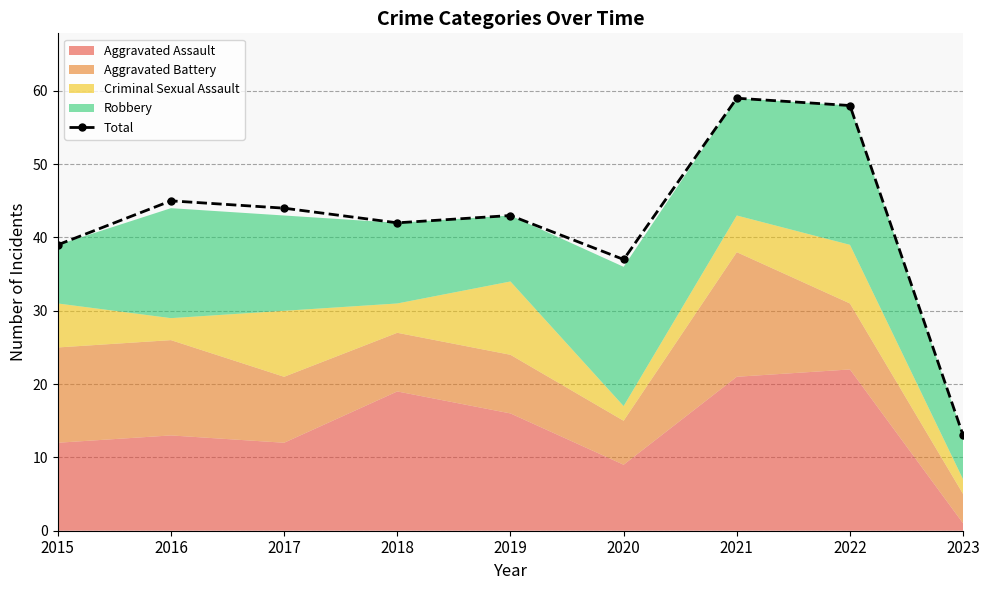

What is the minimum value shown in the chart?

13